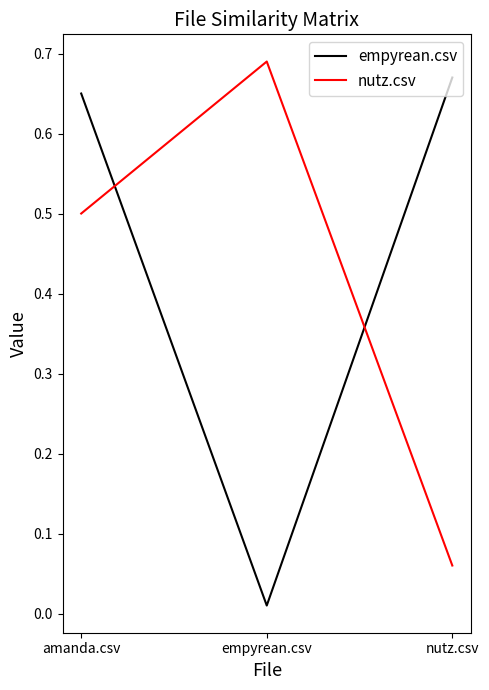

Which series changed the most between empyrean.csv and nutz.csv?

empyrean.csv